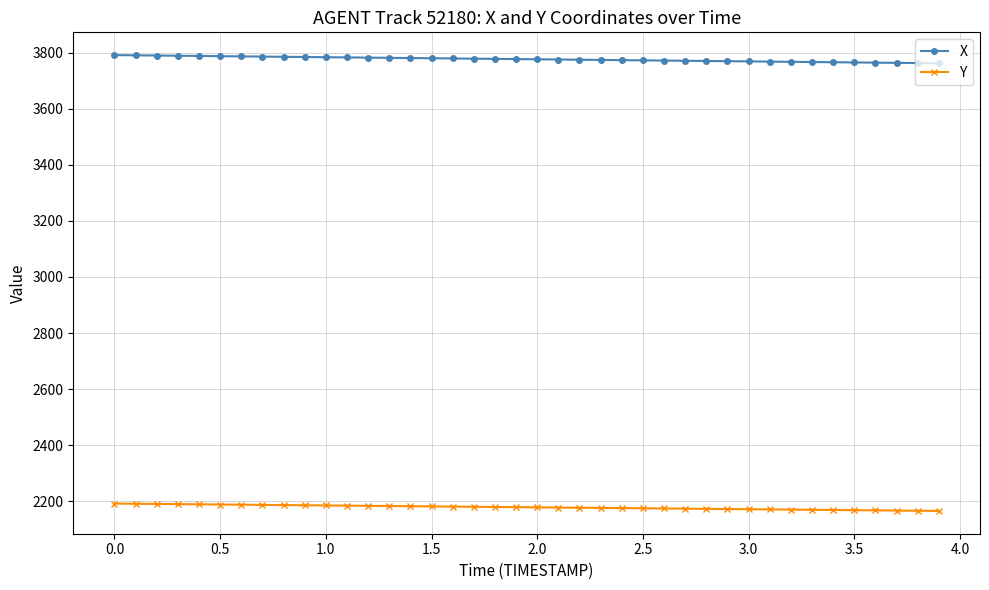

At how many categories does at least one series exceed 3525?

40